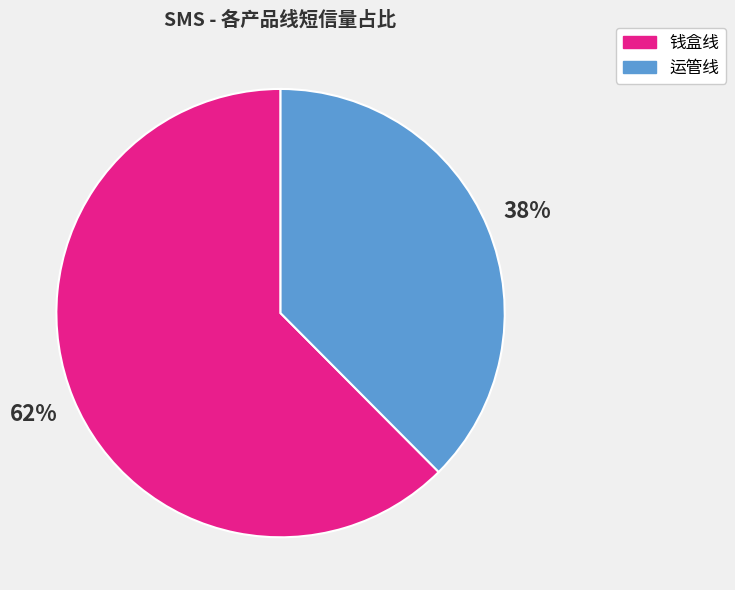

To the nearest percent, what is the average slice percentage?

50%